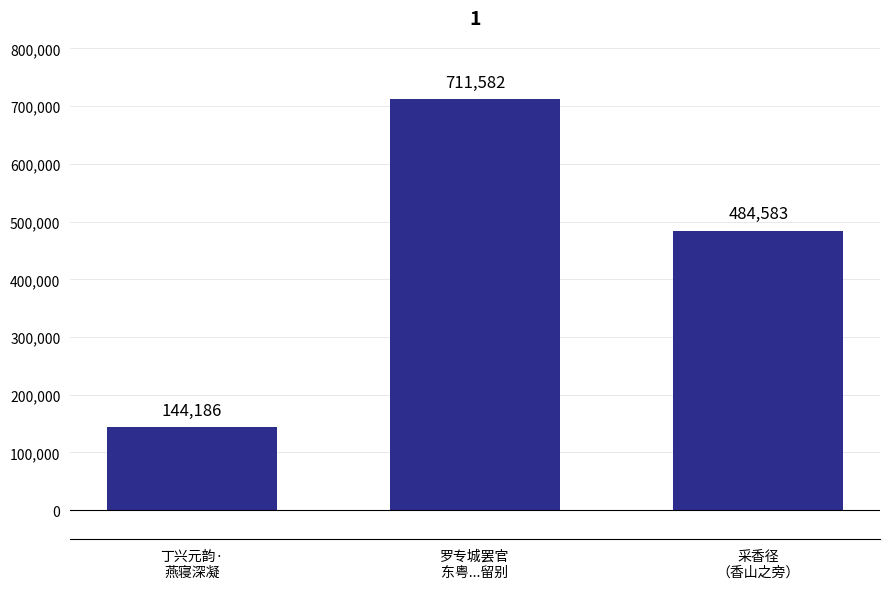

Where is the data nearest to the value 427884?

采香径
（香山之旁）